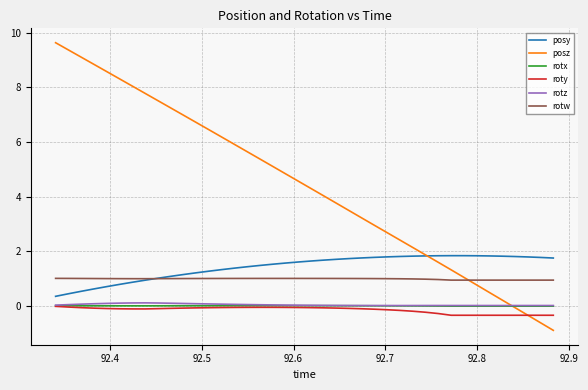

What is the smallest value displayed?

-0.9